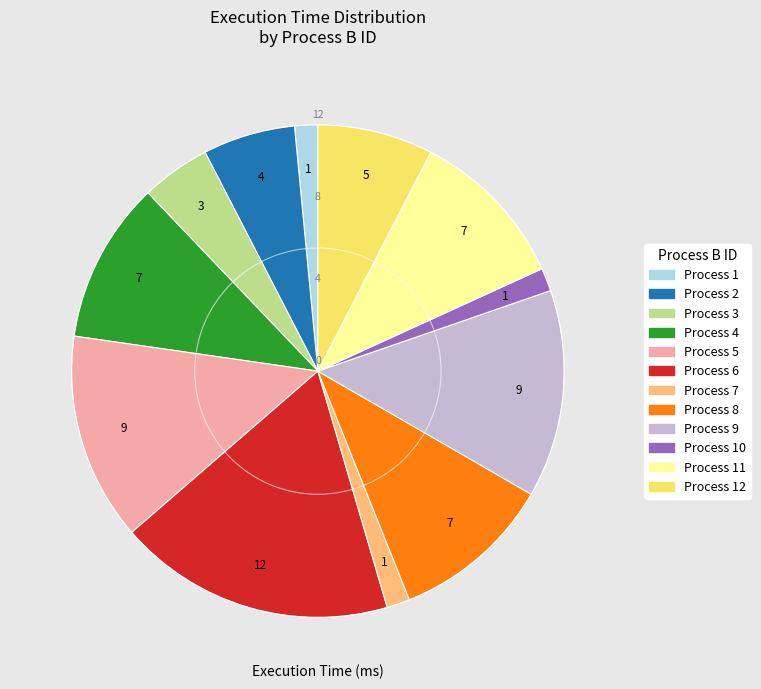

Is there a majority slice in this chart?

No